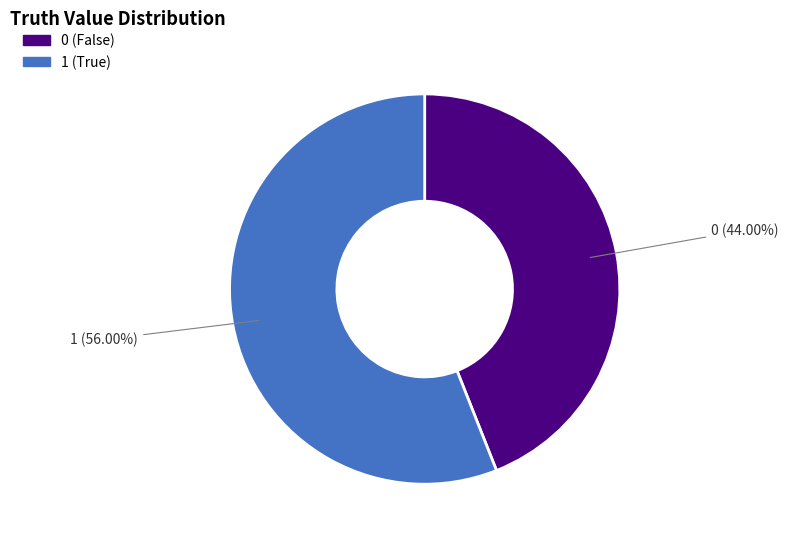

The 0 slice represents 34% of the pie. True or false?

False